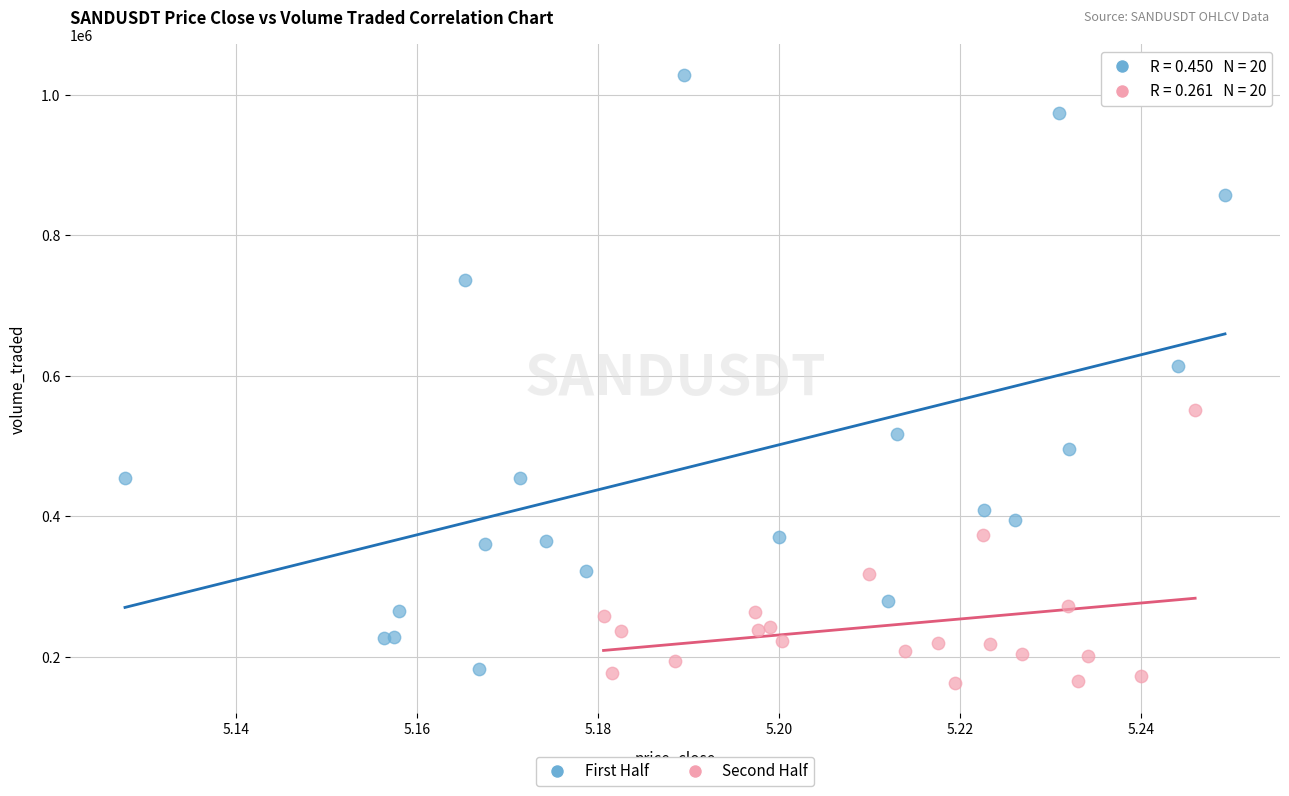

Which series has the widest spread of Y values?

First Half